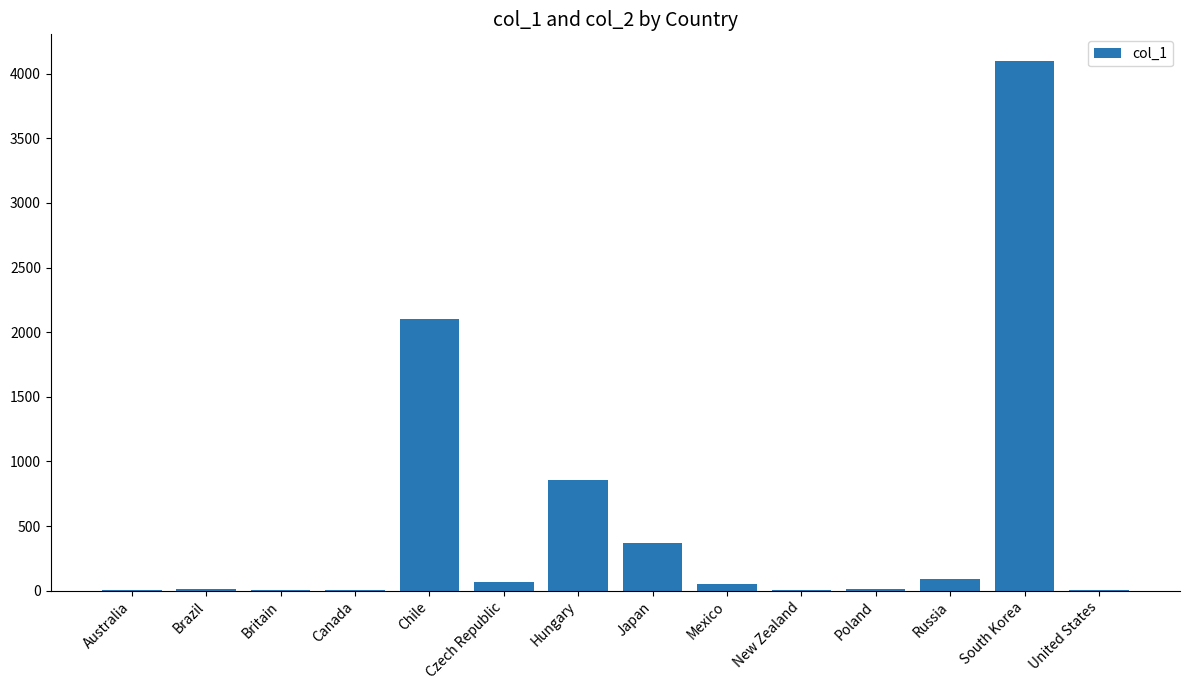

Is it true that the value at Japan is 116.3?

False